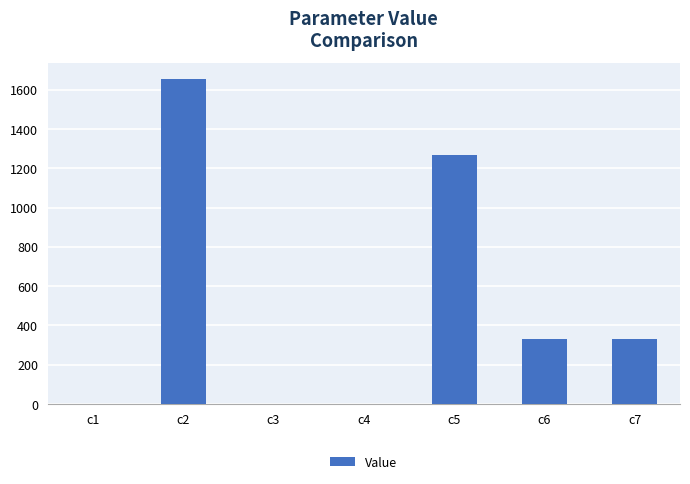

What is the sum of all values?

3583.5